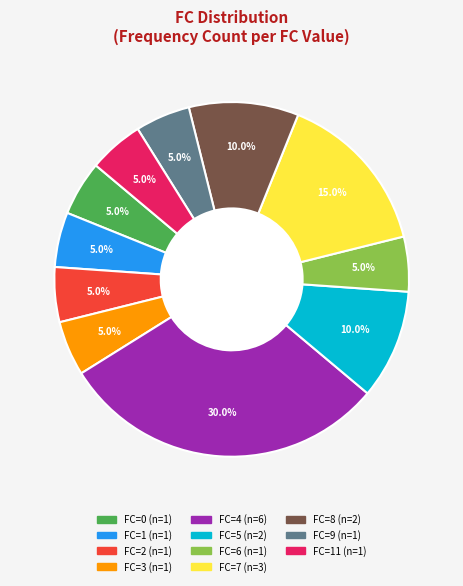

Does any single category account for the majority?

No